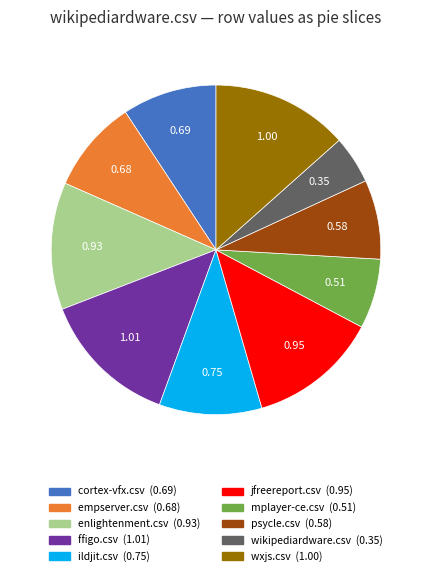

Does any single category account for the majority?

No